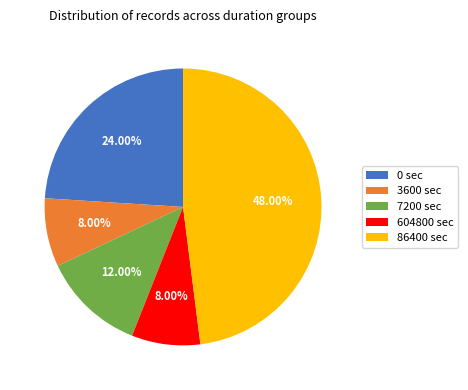

What is the total percentage of 86400 and 3600?

56.0%